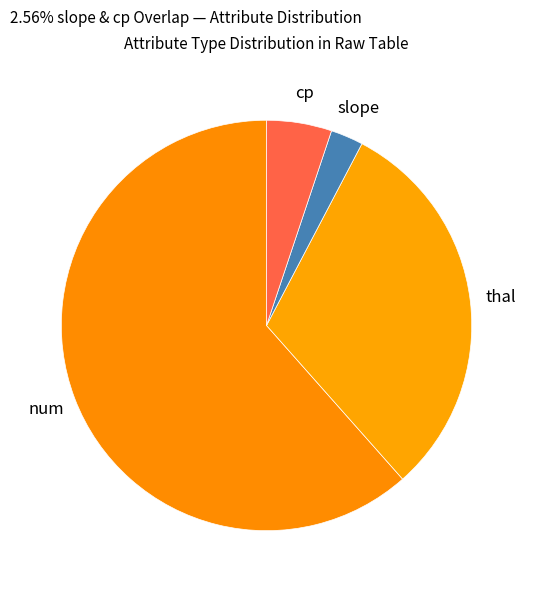

How many segments does this pie chart have?

4